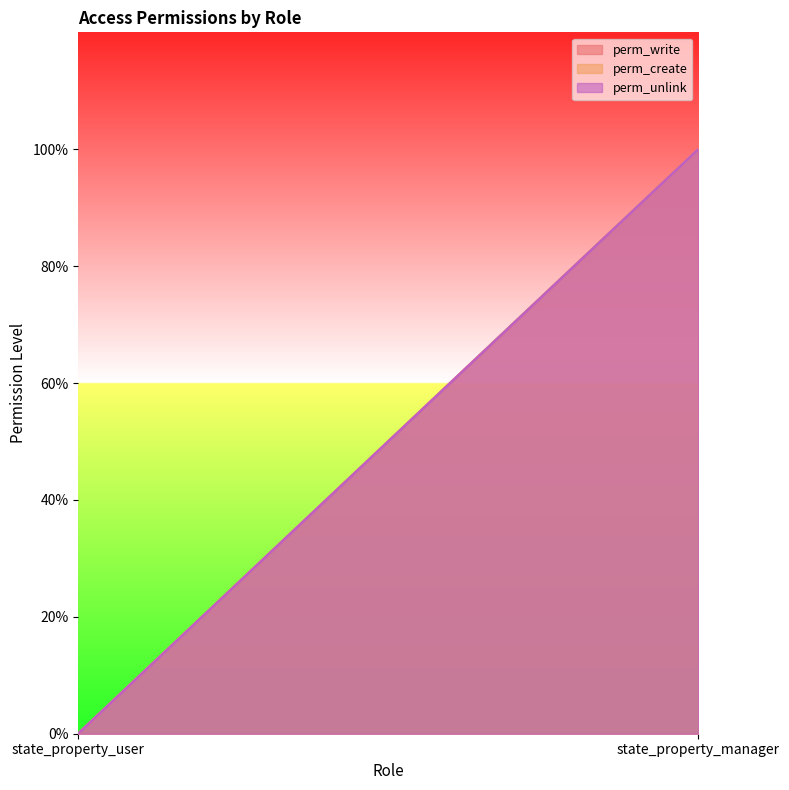

Where is perm_write nearest to the value 0?

state_property_user